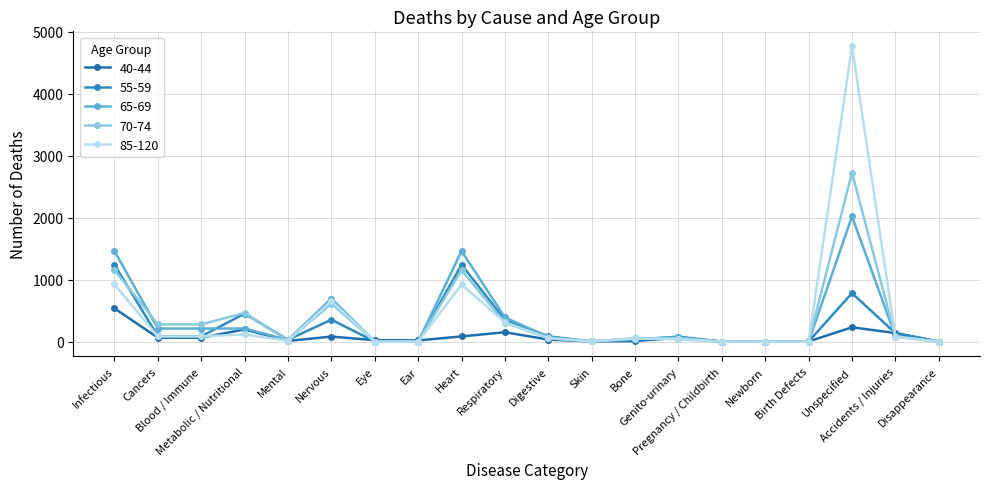

What is the label of the 10th point from the left?

Respiratory